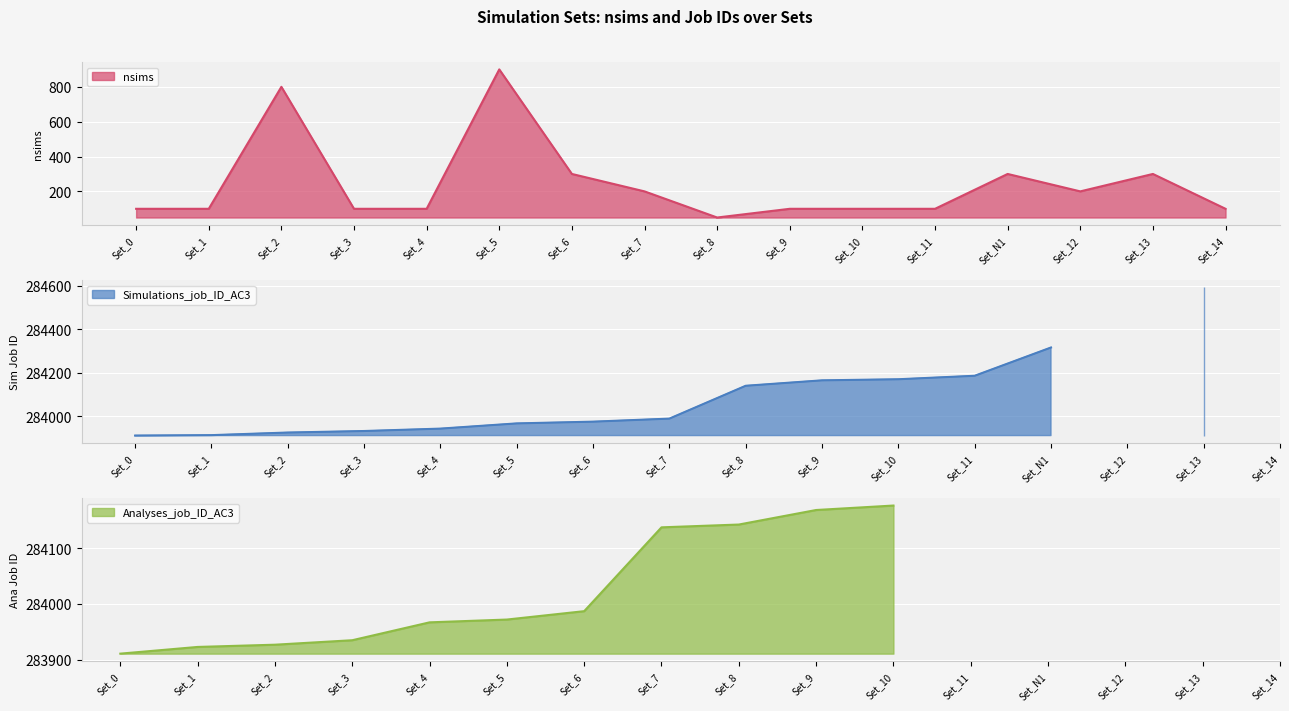

What are all the series names shown in the legend?

nsims, Simulations_job_ID_AC3, Analyses_job_ID_AC3